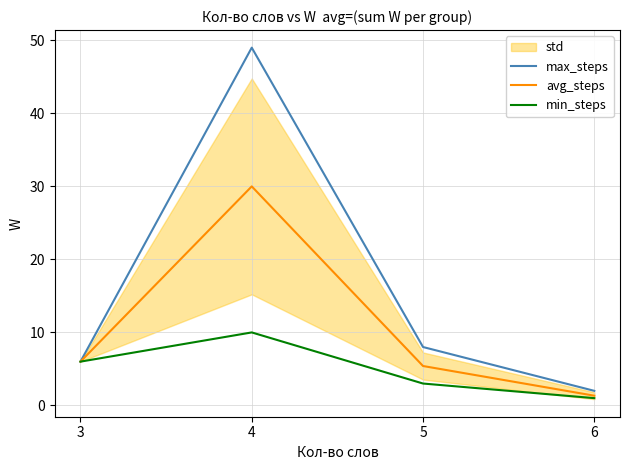

Which series has the widest spread of values?

max_steps